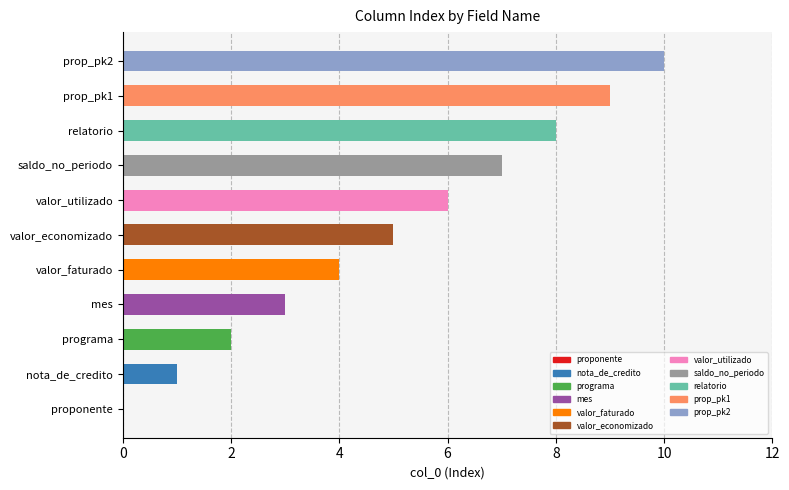

What is the sum of the values at programa and saldo_no_periodo?

9